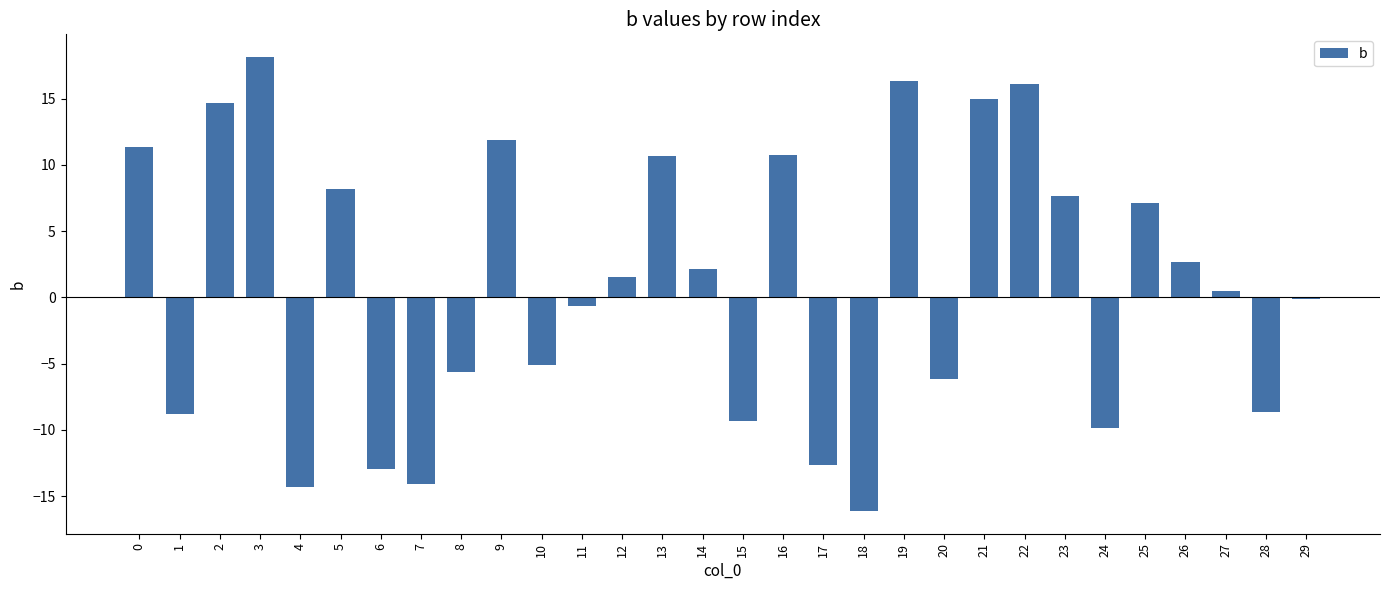

What is the ratio of the value at 14 to the value at 25?

0.3